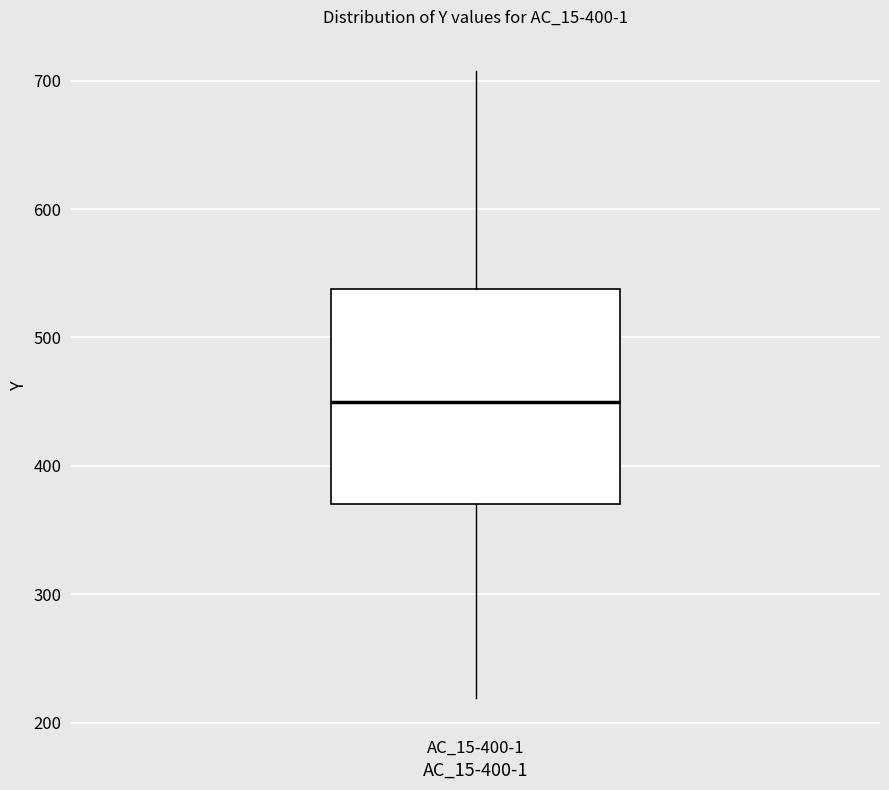

Transcribe this box plot: give where the median line is, the range the box spans, and where the two whiskers end, as read against the y-axis. The values are not printed on the chart, so give them approximately, as read against the axis.

median 450, box 370 to 540, whiskers 220 to 710